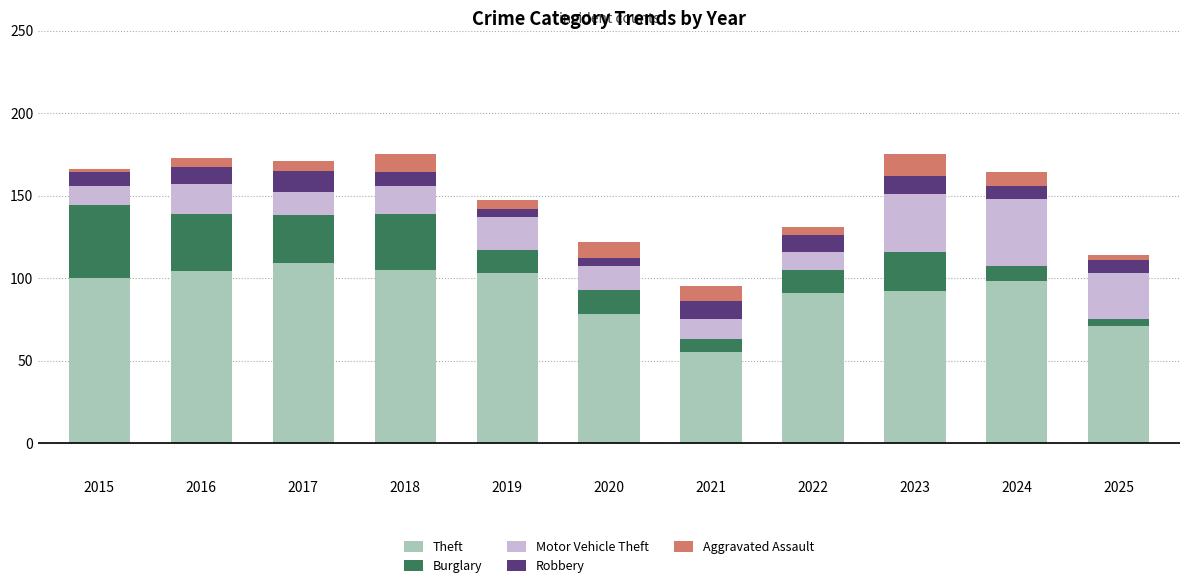

True or false: Theft has a value of 158 at 2023.

False